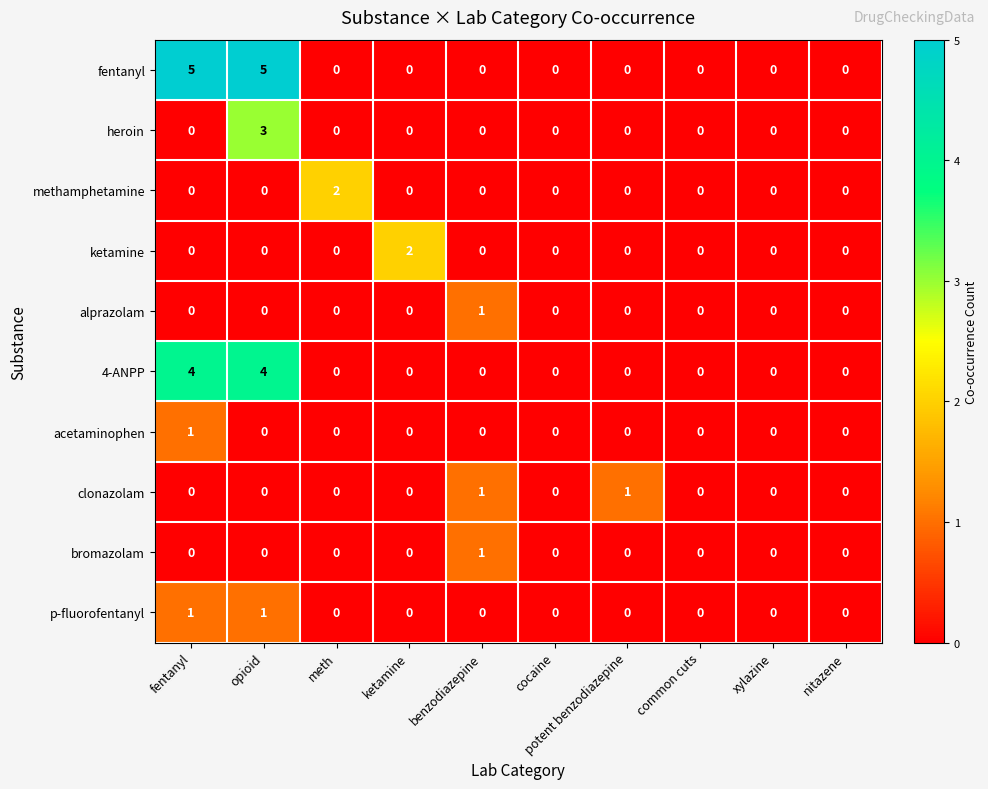

What is the greatest value displayed?

5